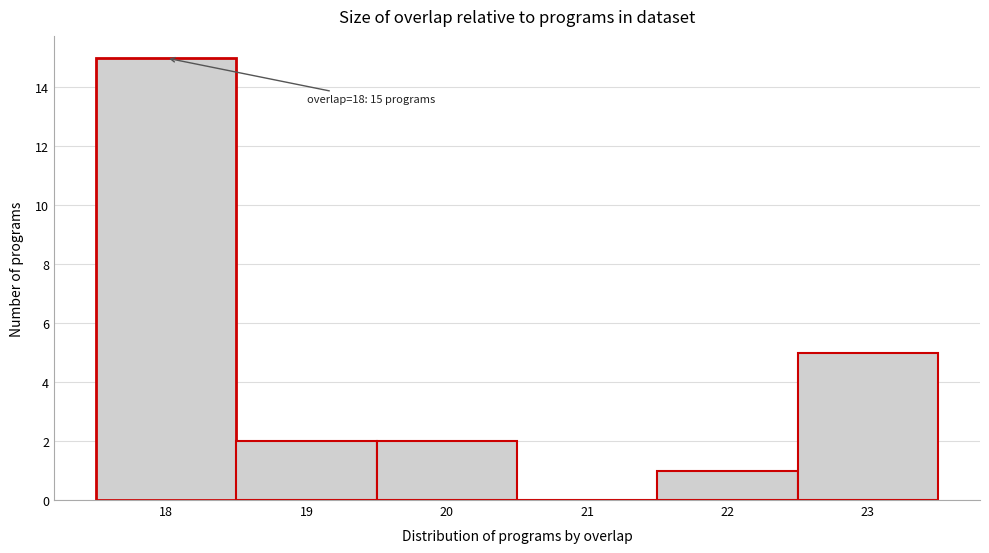

Over which range of the x-axis is the bar tallest?

17.5 to 18.5